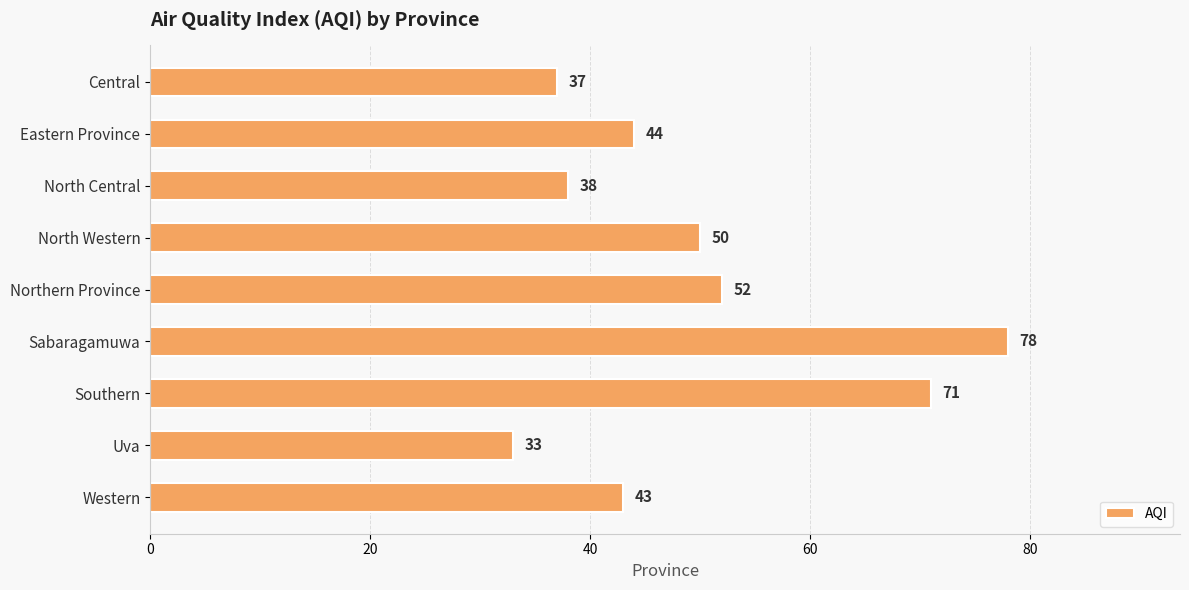

What is the label of the 8th bar from the bottom?

Eastern Province